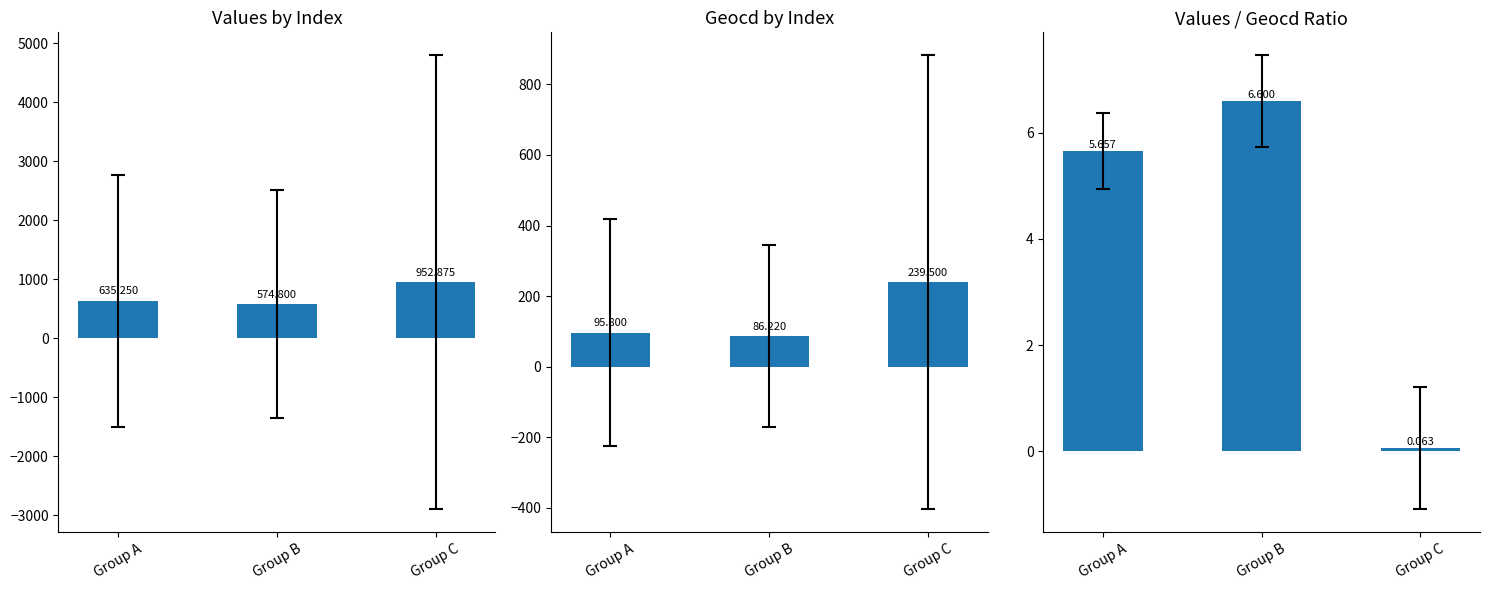

Where is Values nearest to the value 763?

Group A